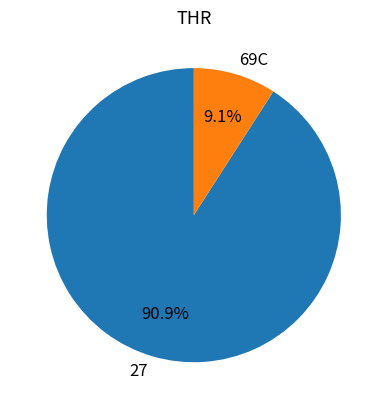

Does any single category account for the majority?

Yes